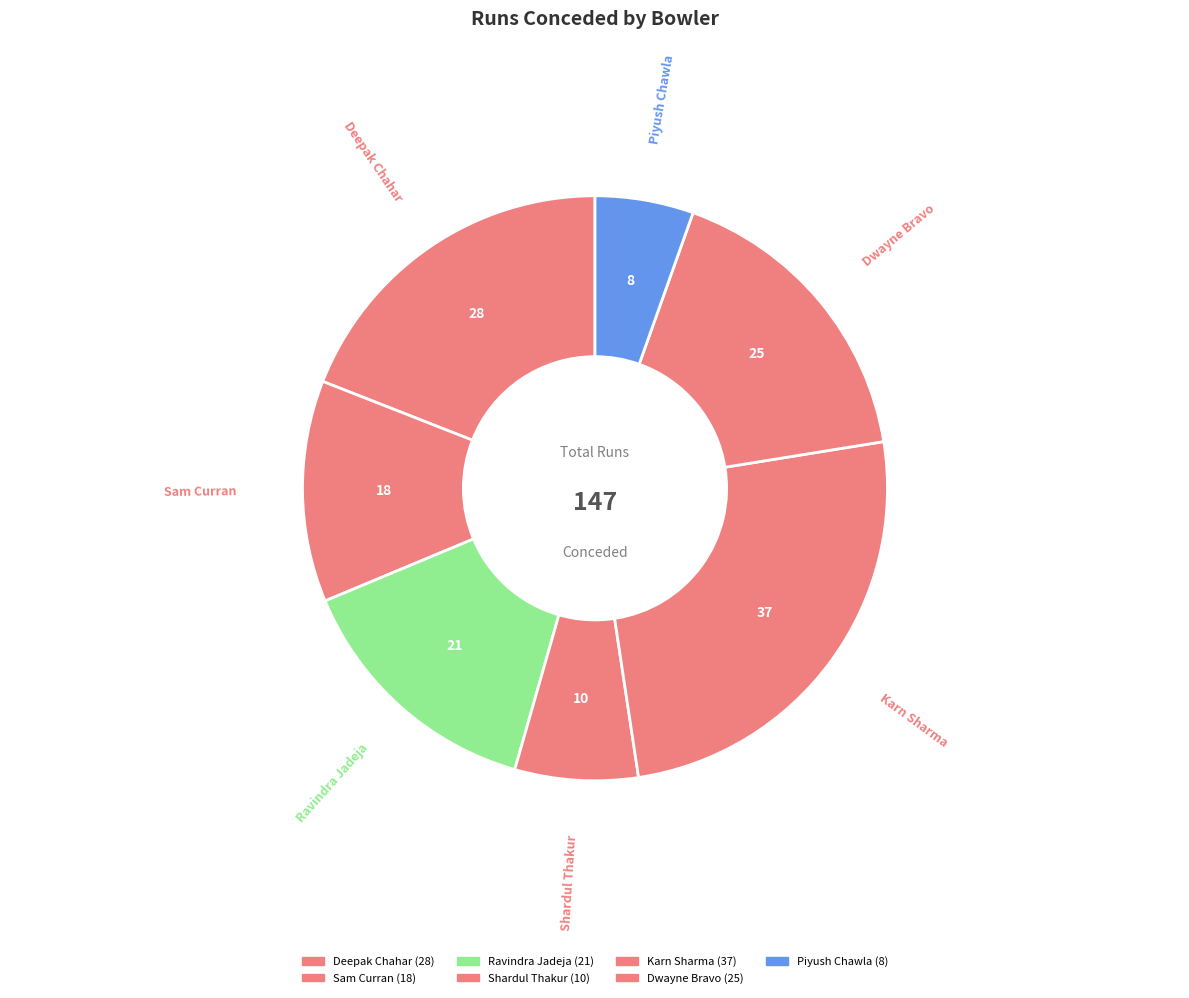

To the nearest percent, what is the average slice percentage?

14%